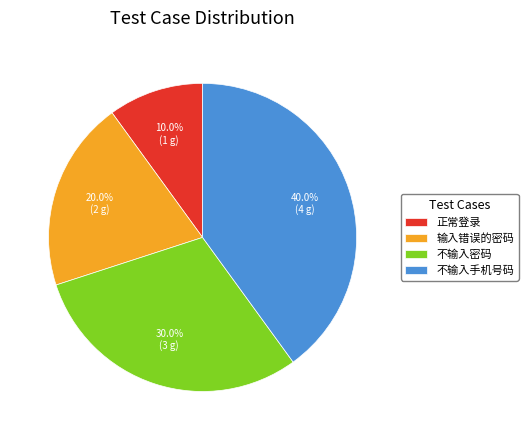

What percentage do 输入错误的密码 and 不输入密码 together represent?

50.0%